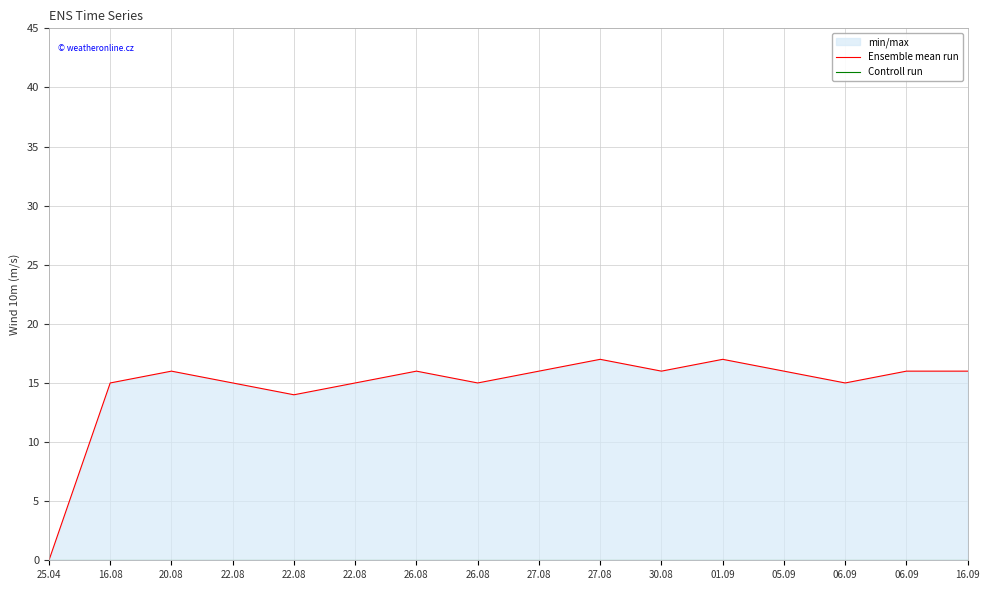

How many lines are shown in the chart?

2